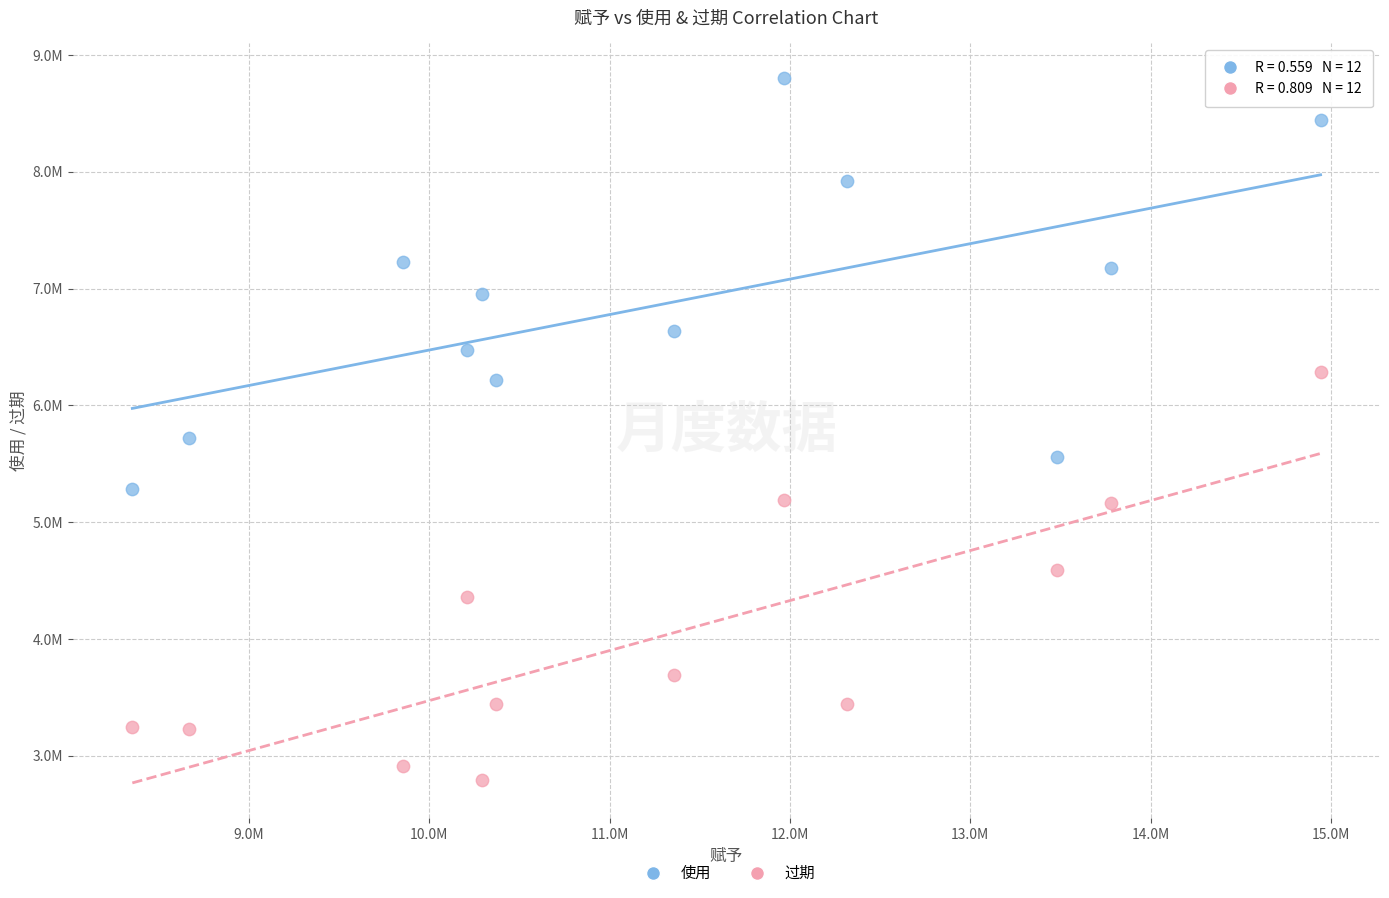

What are all the series names shown in the legend?

使用, 过期